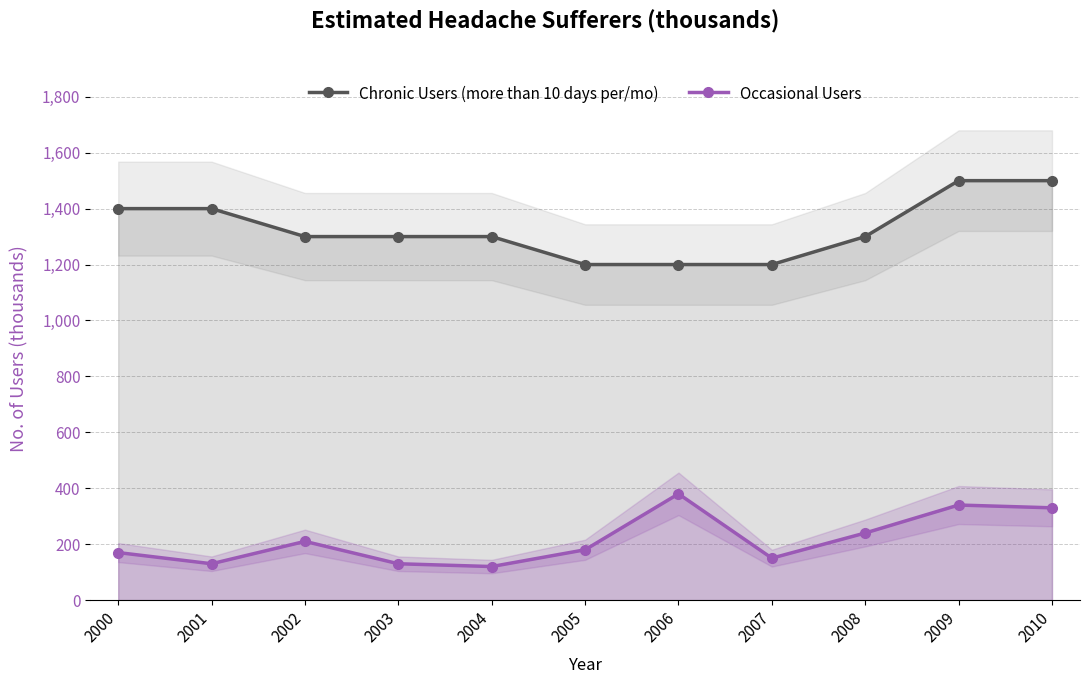

Which label corresponds to the largest value in the chart?

2009